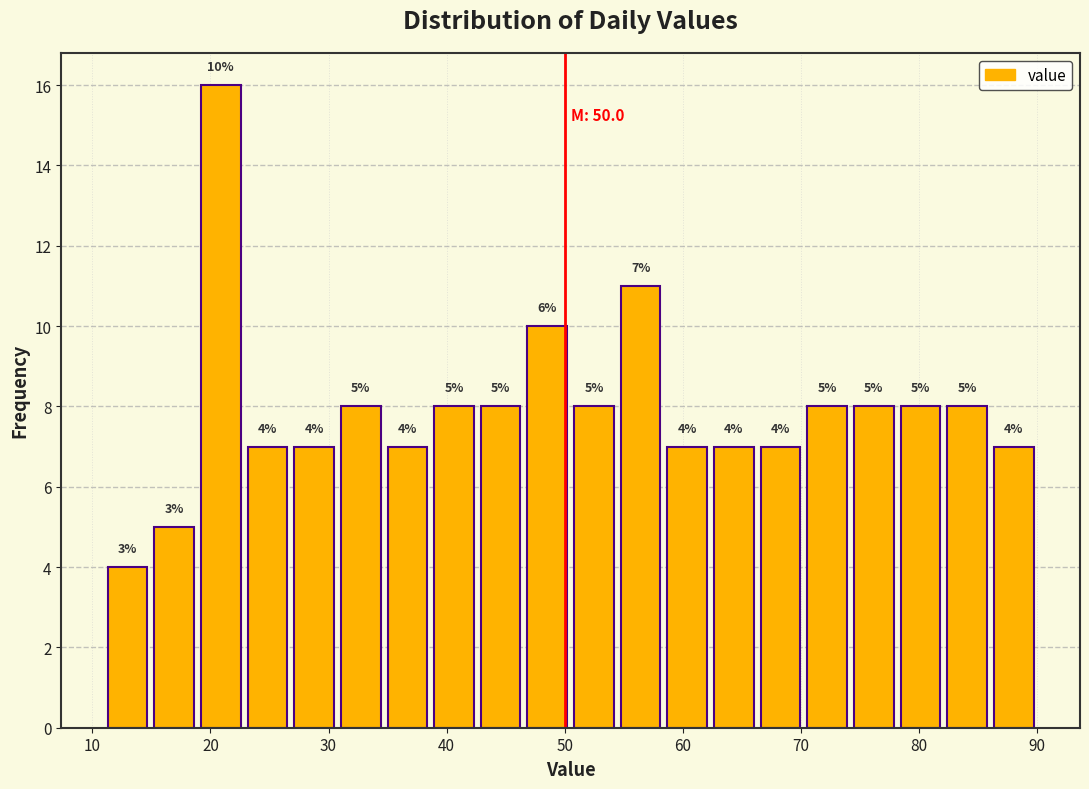

Around what value on the x-axis is the tallest bar? Give the approximate position of its centre, as read against the axis.

21